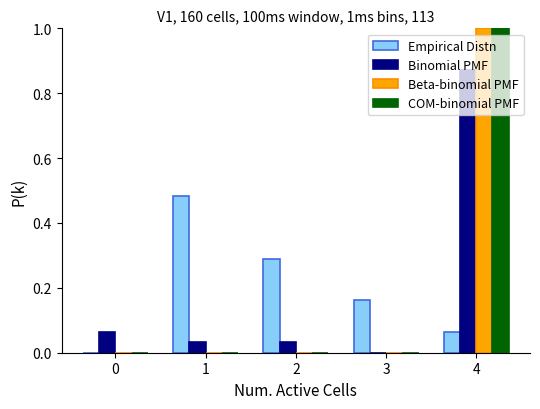

At which category is the sum across all series the highest?

4